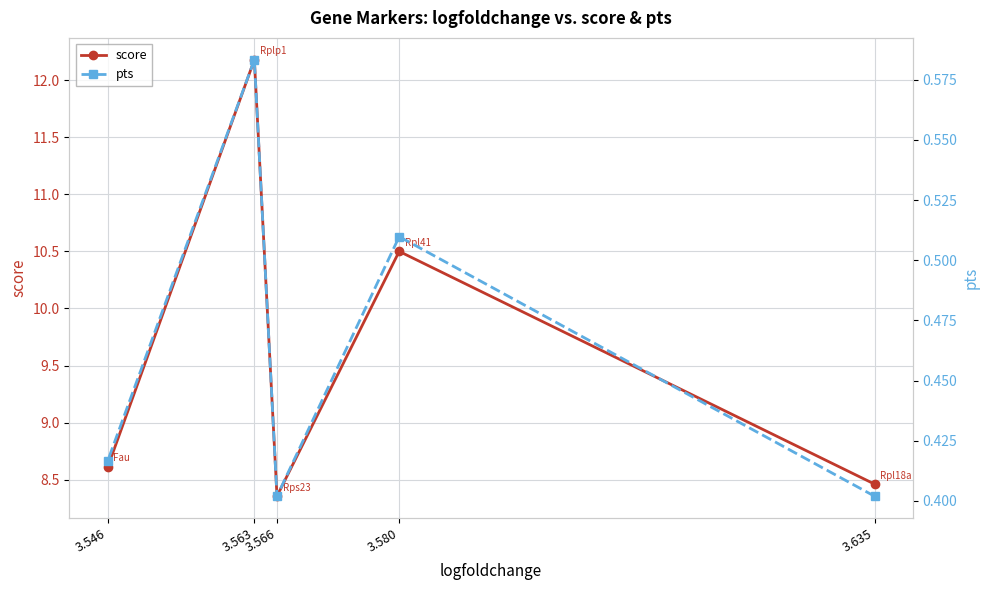

At 3.566, list the series in order from smallest to largest.

pts, score